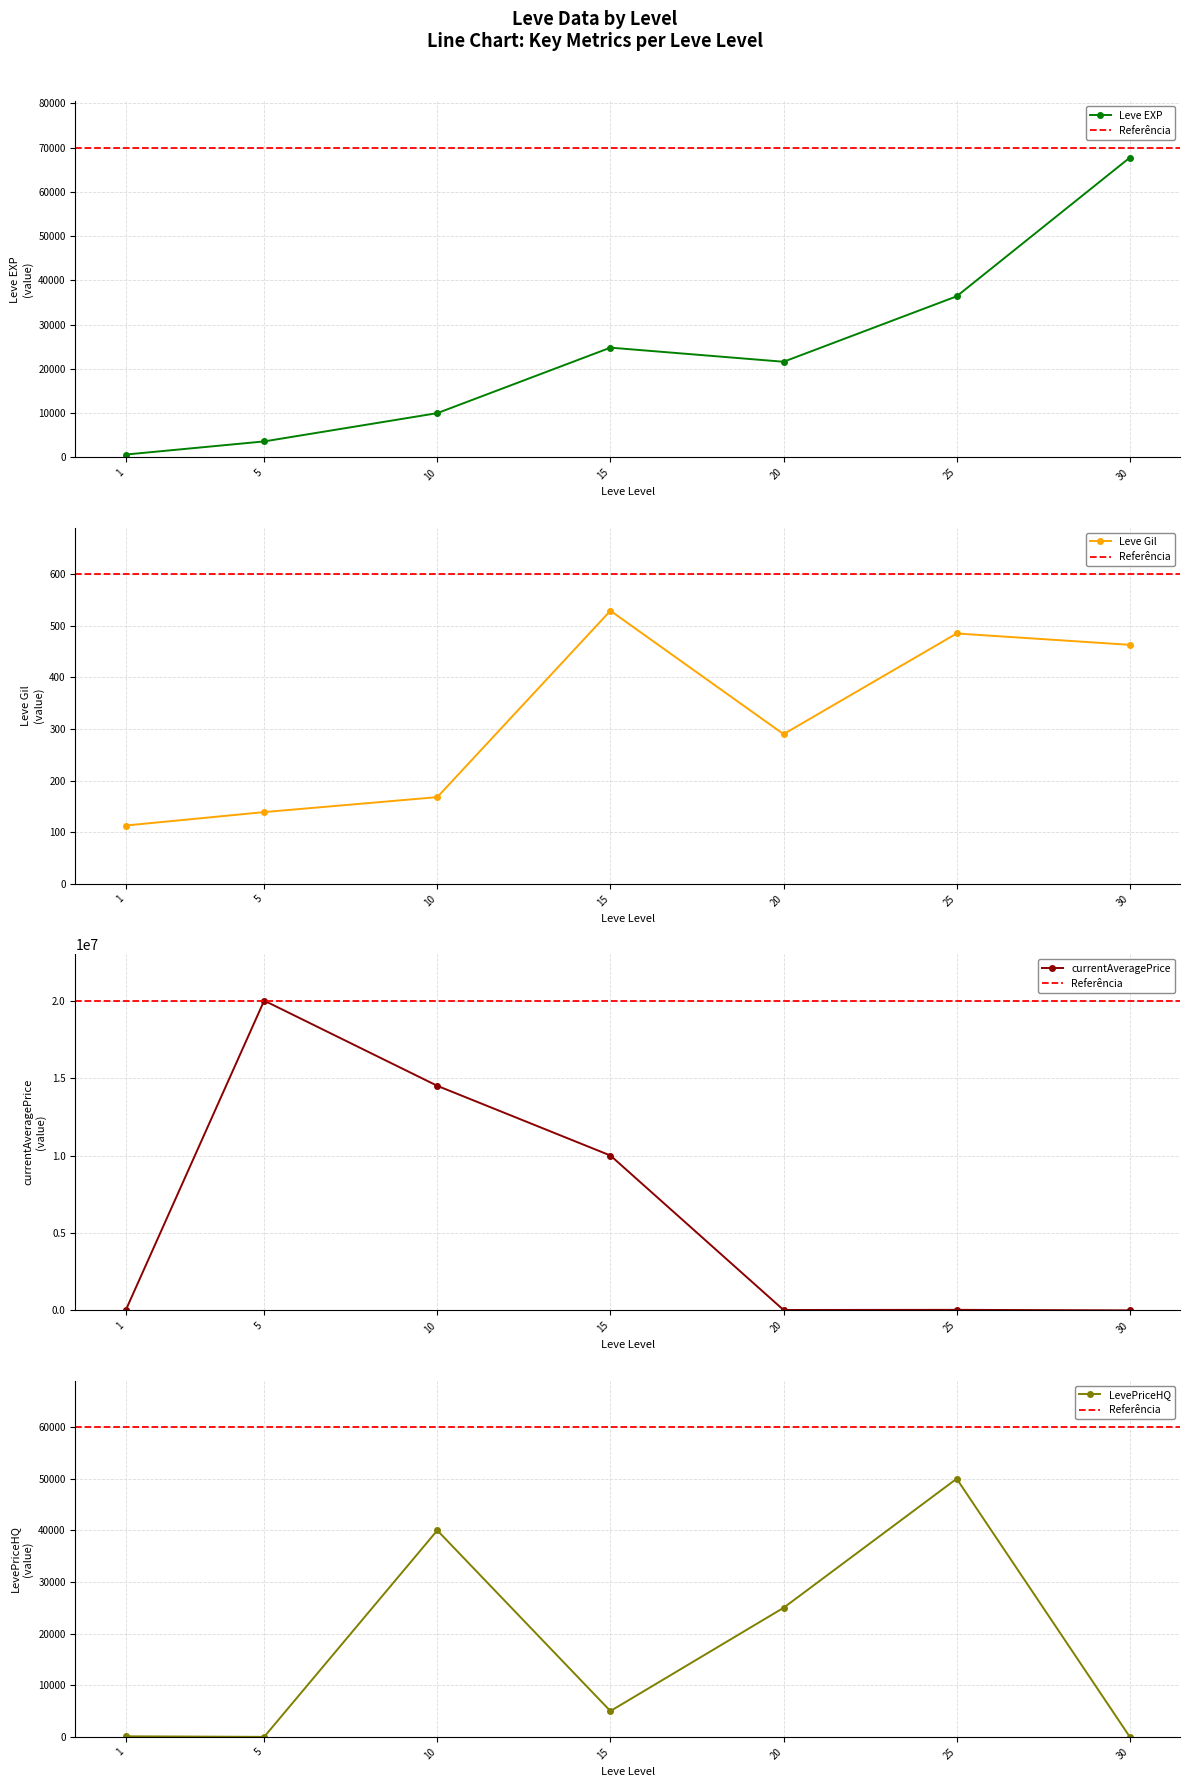

How many lines are shown in the chart?

4